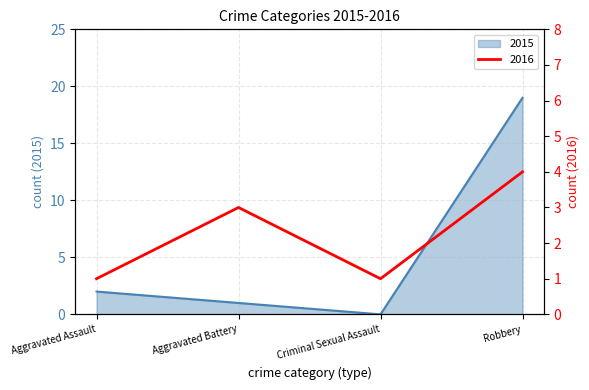

Which category has the highest value in the 2015 series?

Robbery